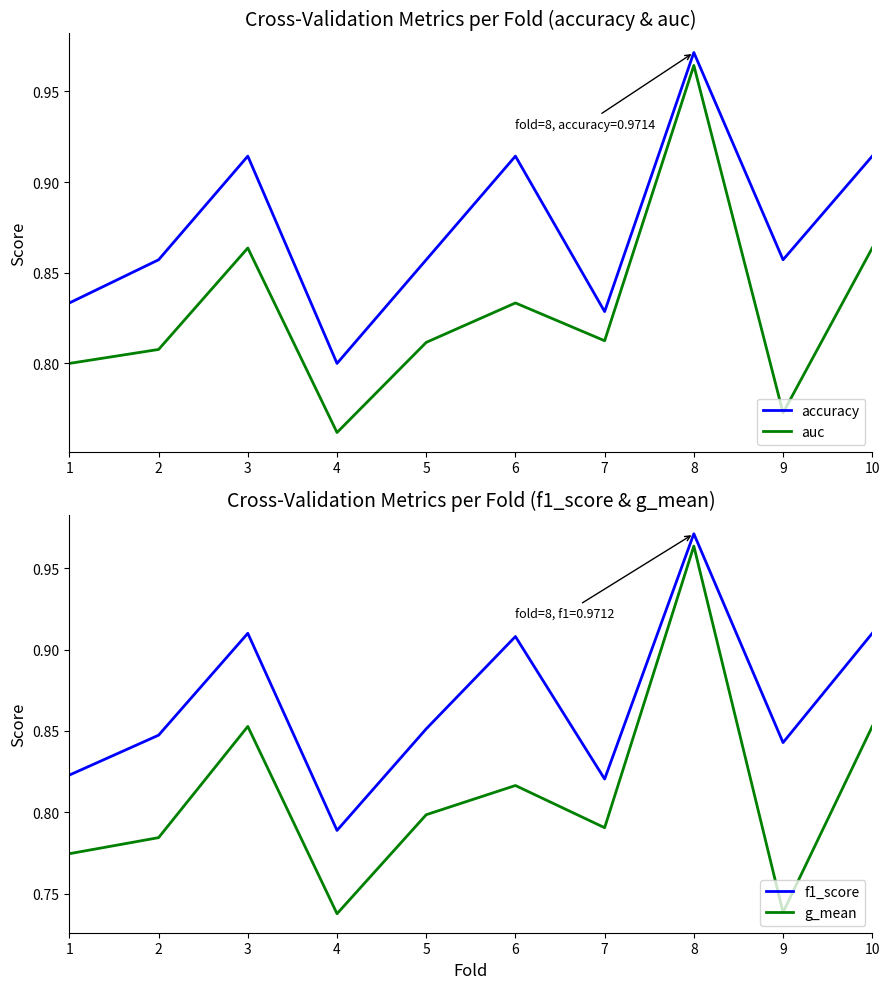

What is the value of the g_mean point at the 10th from the left?

0.9